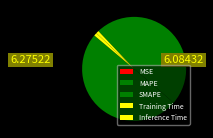

Count the number of slices in the pie.

5